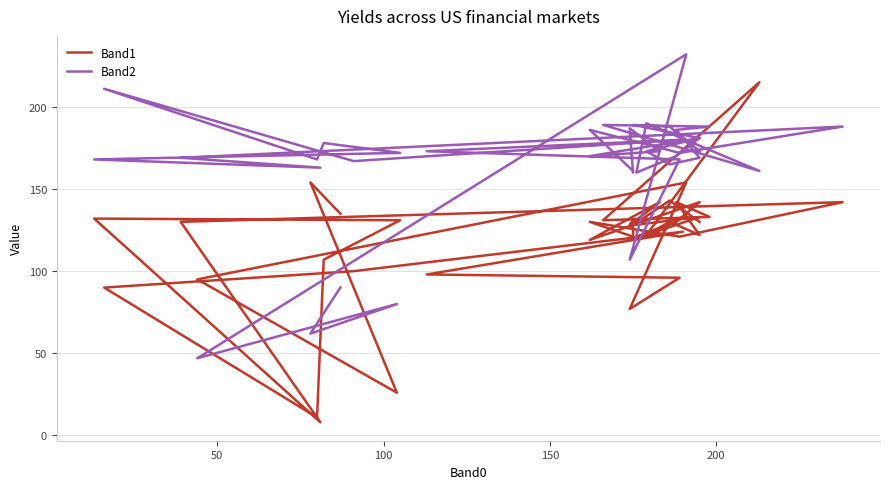

Does the chart display data point markers on the line(s)?

No